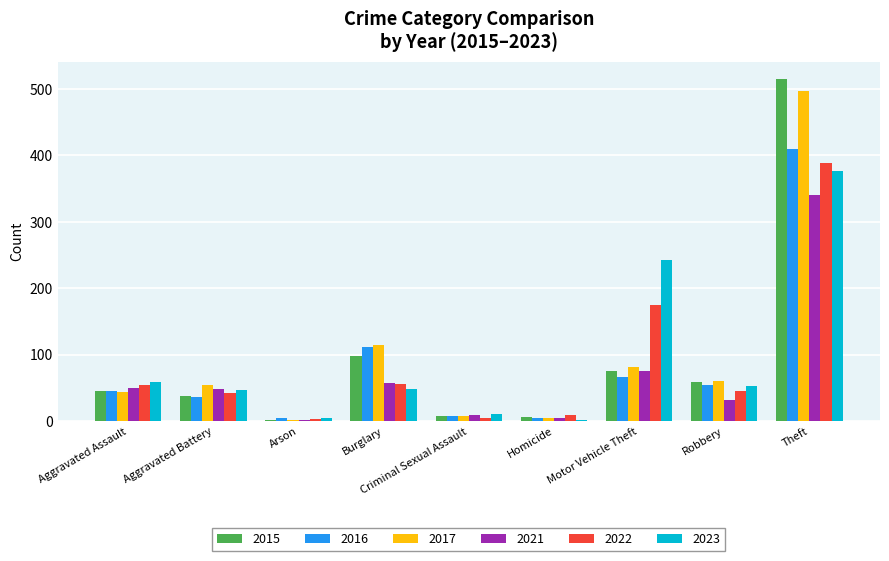

What is the sum of all 2015 values?

845